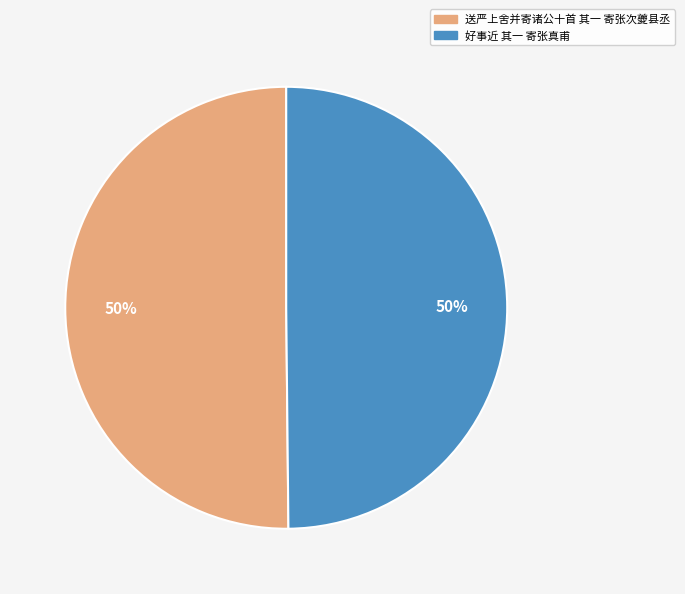

To the nearest percent, what percentage of the pie is 好事近 其一 寄张真甫?

50%